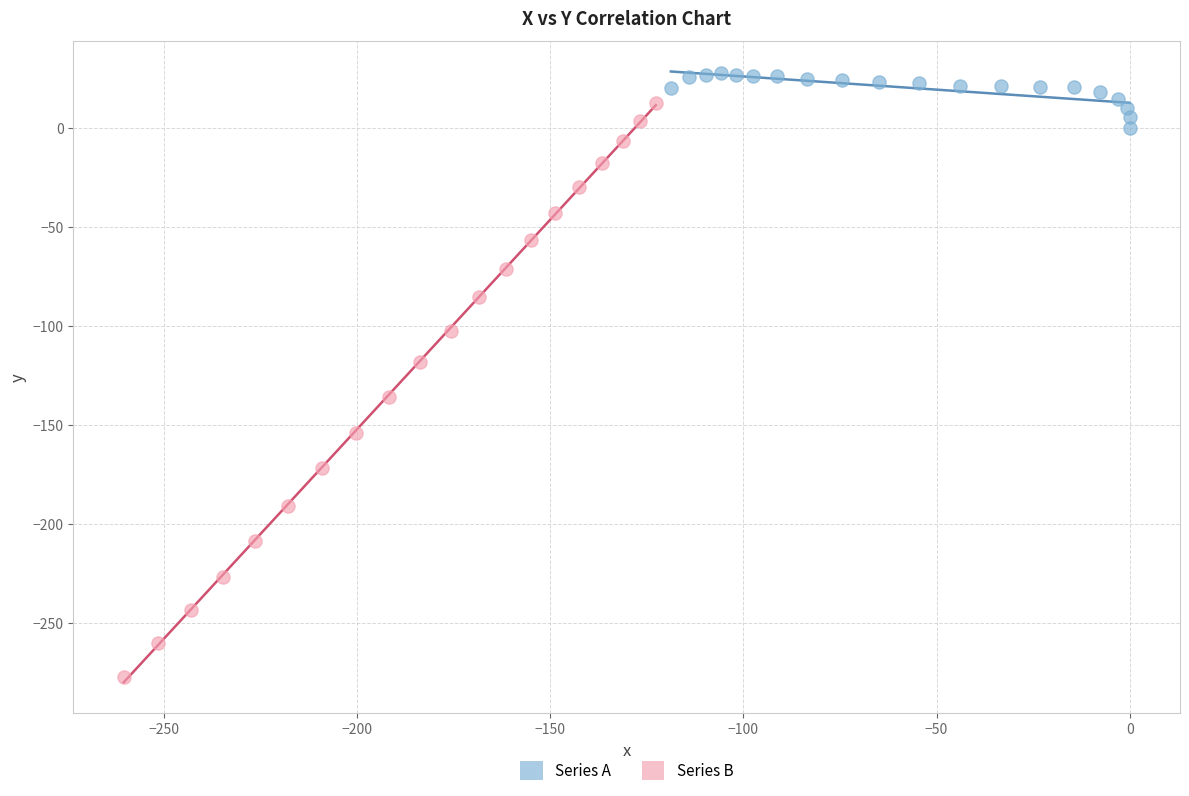

Which series contains the highest Y value?

Series A